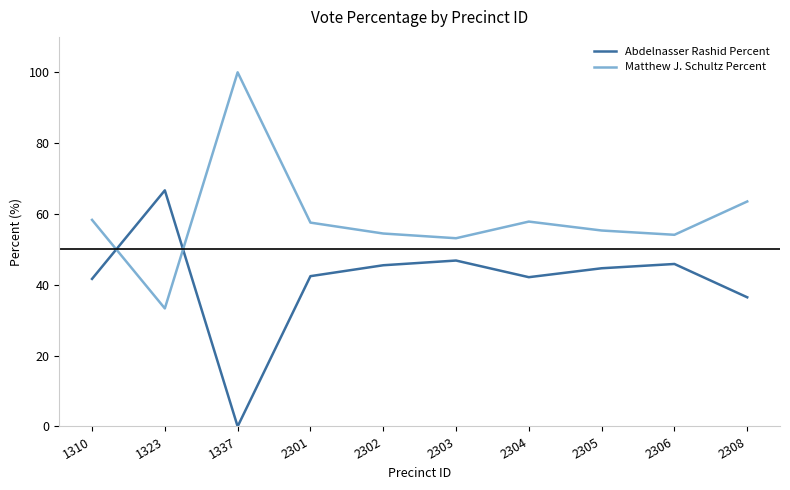

At how many categories does at least one series exceed 69?

1